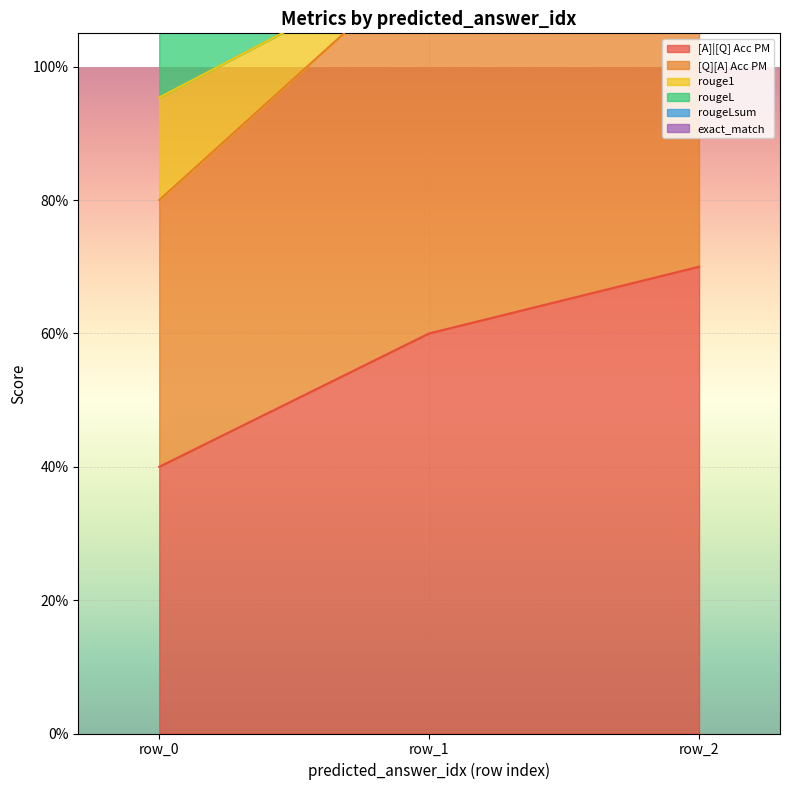

What is the sum of all [A]|[Q] Acc PM values?

1.7